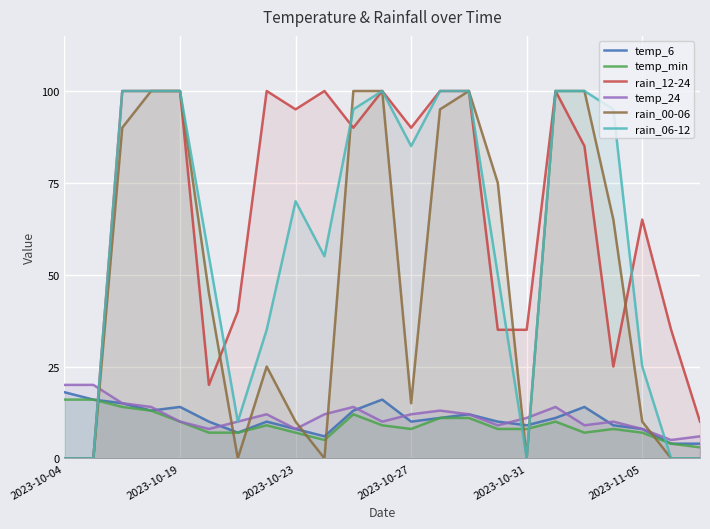

True or false: rain_06-12 and rain_12-24 cross at least once.

True